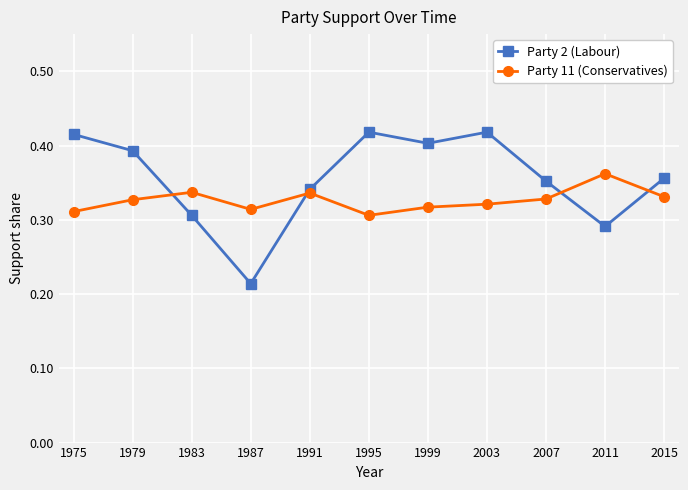

How many interior local peaks does the Party 2 (Labour) series have?

2